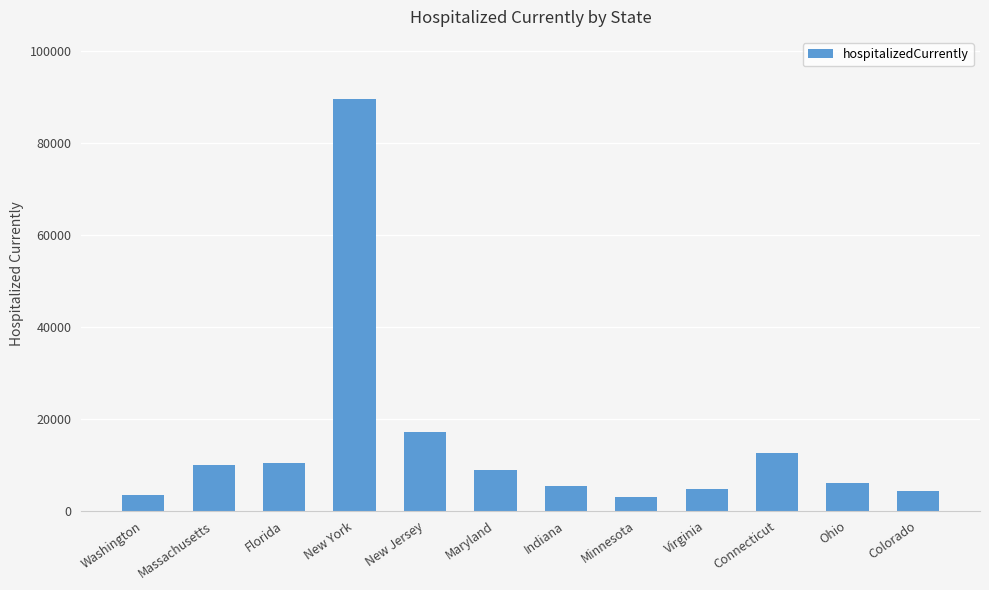

What is the difference between the maximum and minimum values?

86543